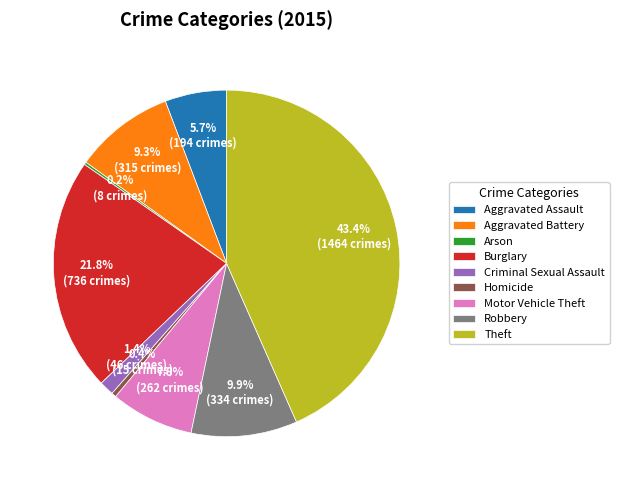

True or false: Motor Vehicle Theft accounts for 1% of the total.

False